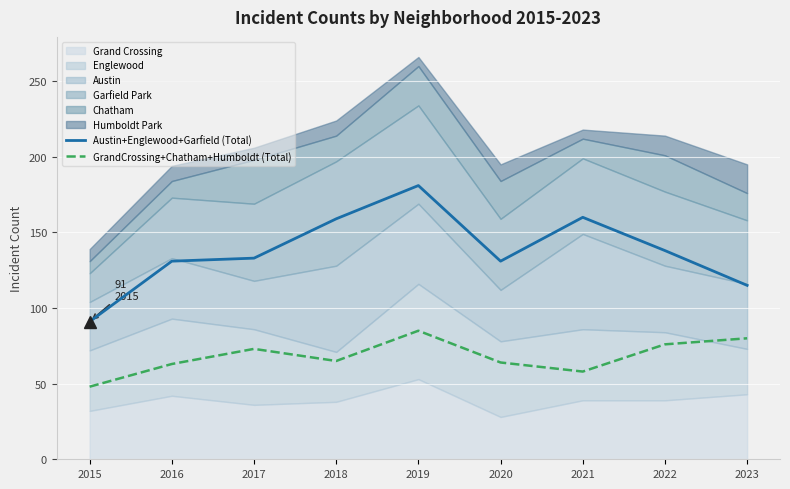

What is the greatest value displayed?

181